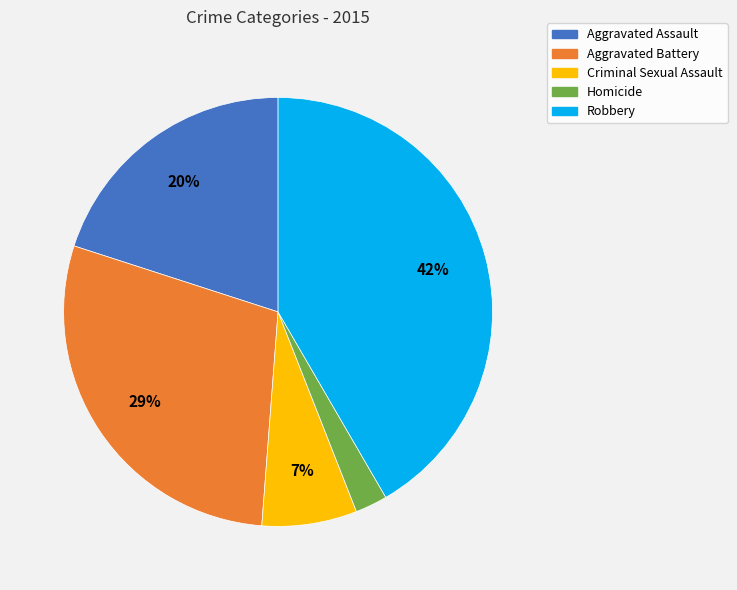

Does Criminal Sexual Assault account for over 50% of the chart?

No